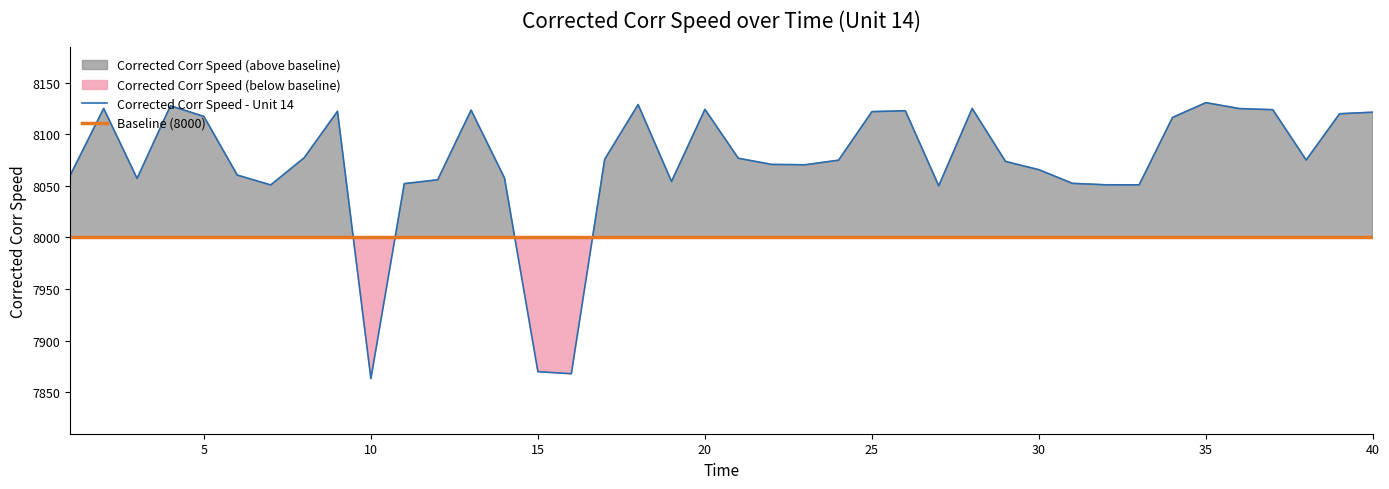

What is the highest value of the Corrected Corr Speed - Unit 14 series?

8130.6